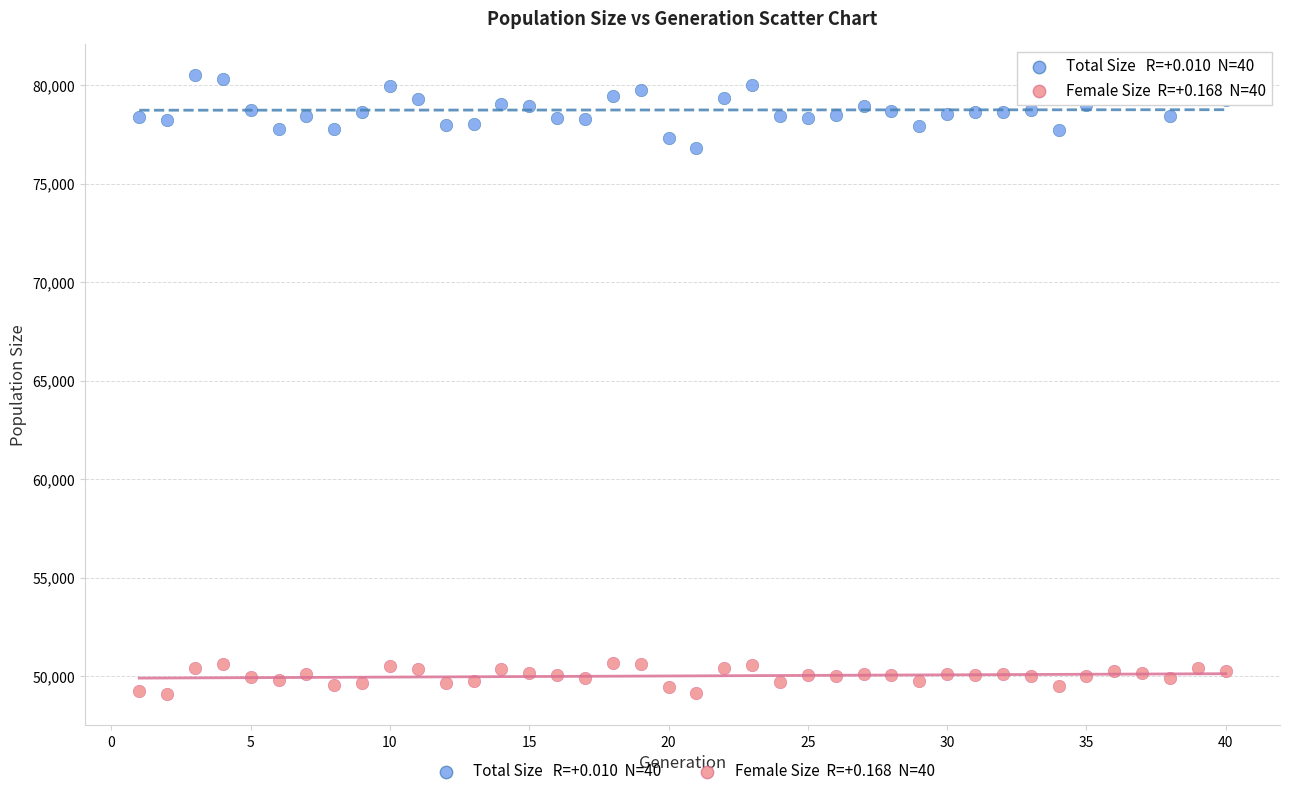

Across all series, what Y value is closest to 64792?

76819